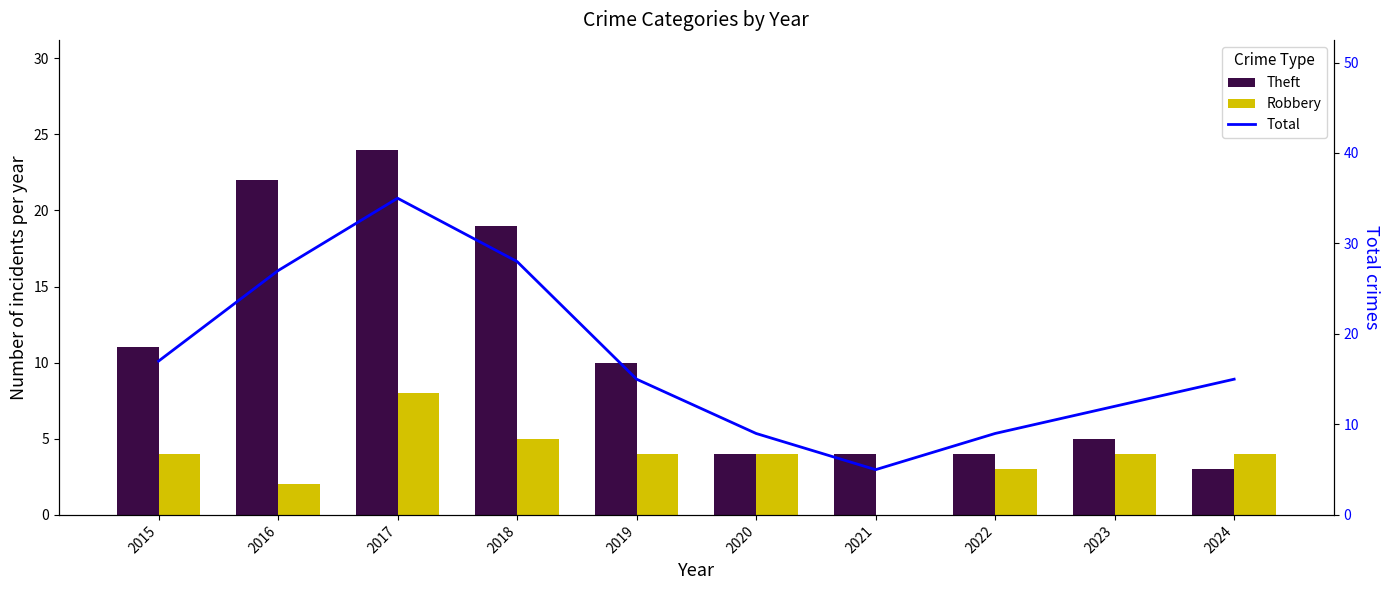

At 2022, list the series in order from smallest to largest.

Robbery, Theft, Total